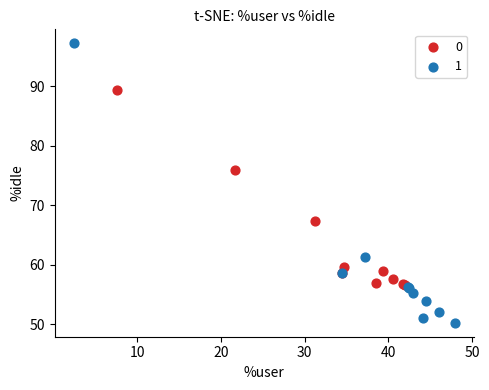

What are all the series names shown in the legend?

0, 1